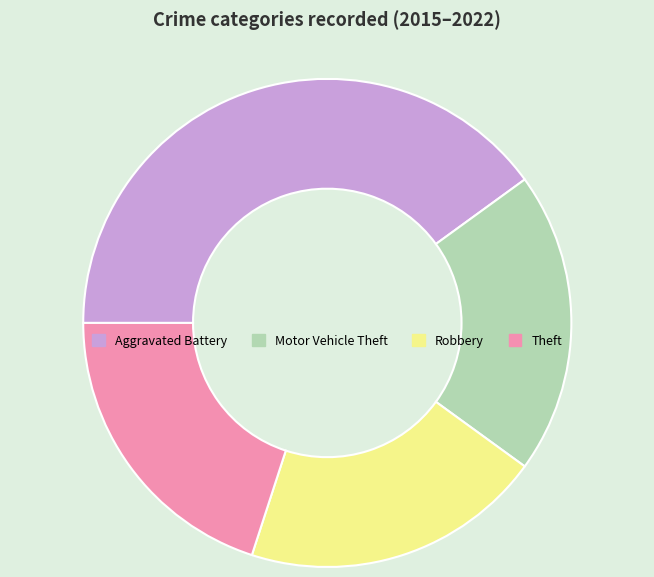

Does Theft represent more than half of the total?

No